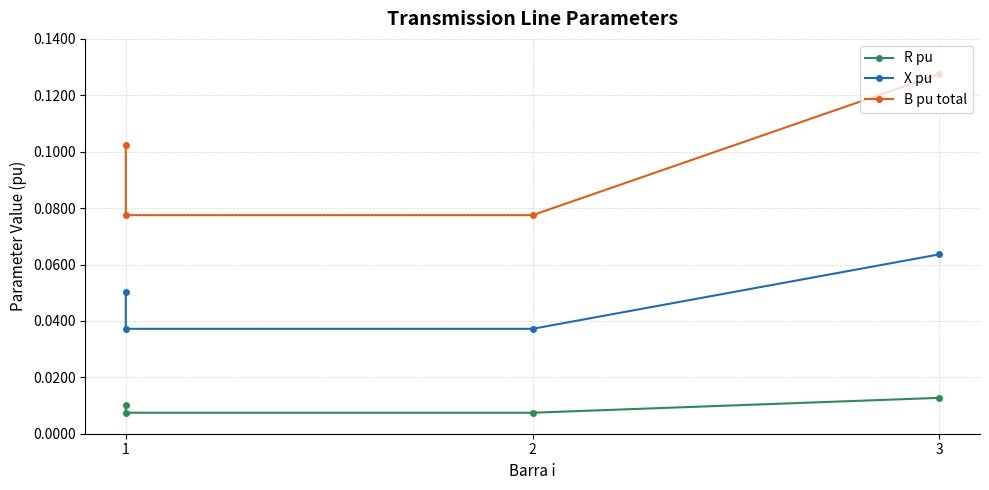

True or false: R pu and X pu cross at least once.

False